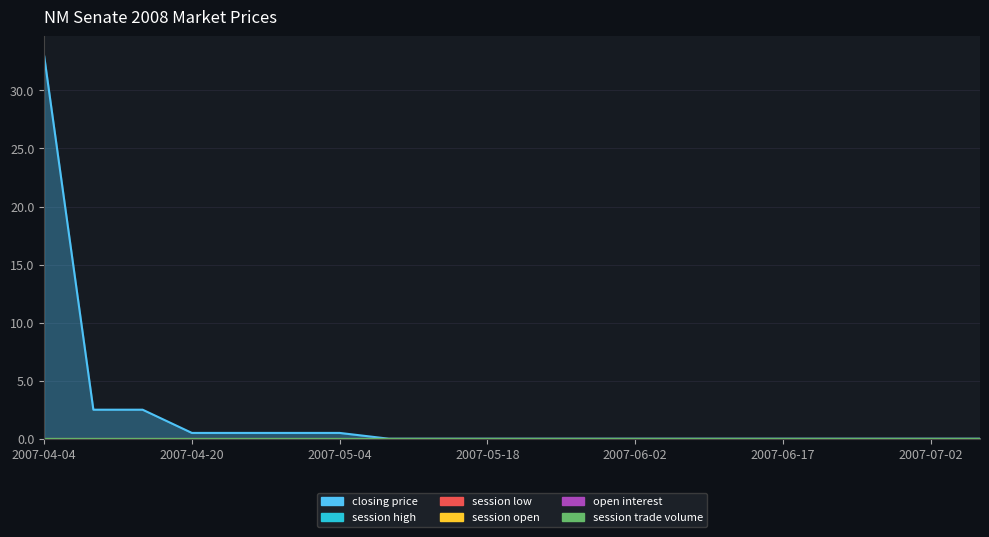

What position from the left is 2007-05-04?

7